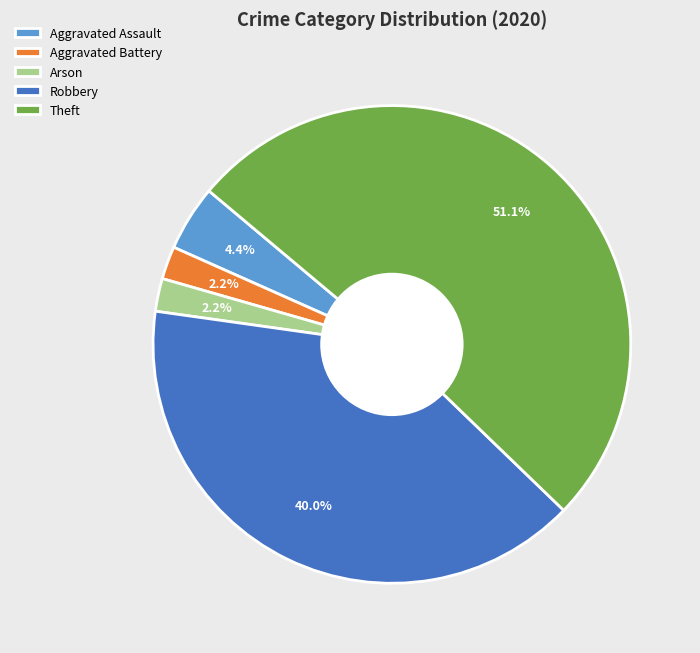

Does Aggravated Assault account for over 50% of the chart?

No